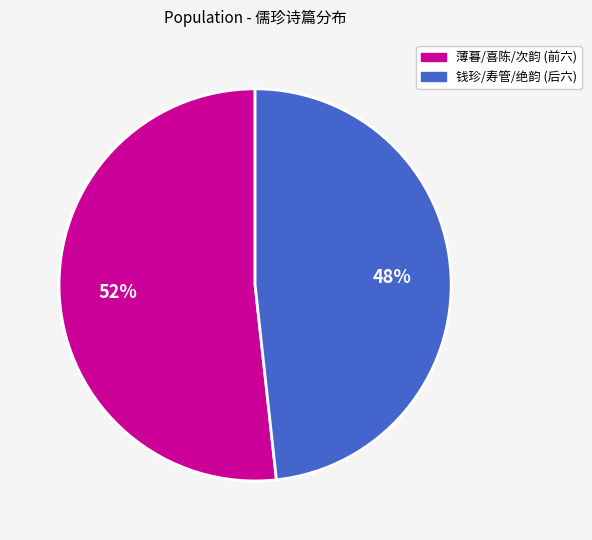

To the nearest percent, what is the average slice percentage?

50%